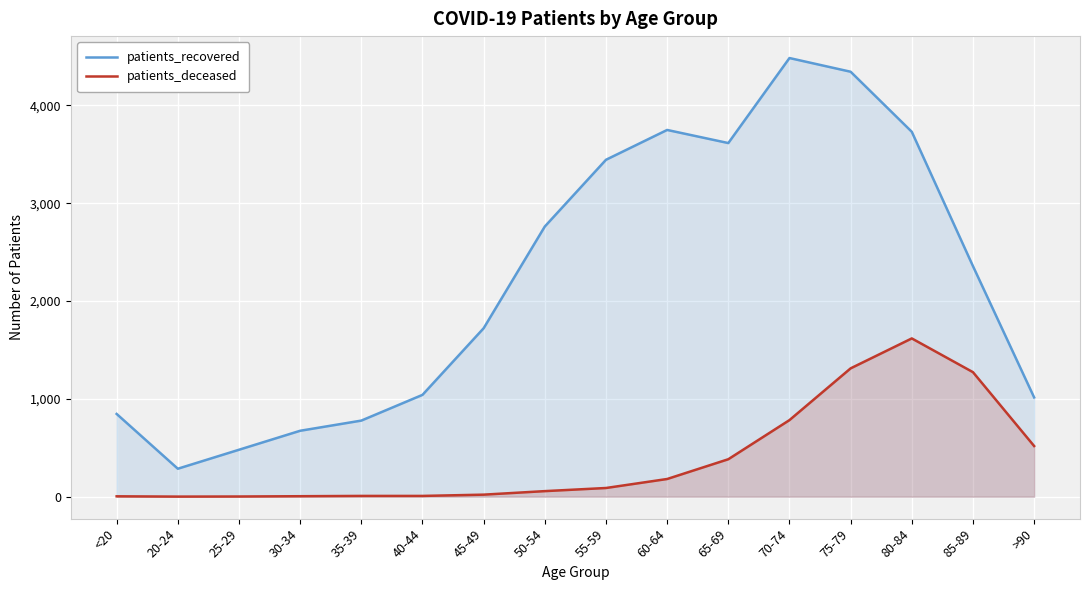

Reading left to right, list all the values displayed in this chart.

patients_recovered: 846	286	480	674	778	1041	1722	2762	3444	3749	3615	4484	4344	3730	2357	1015
patients_deceased: 4	1	2	5	8	8	21	57	89	181	383	783	1312	1618	1273	518